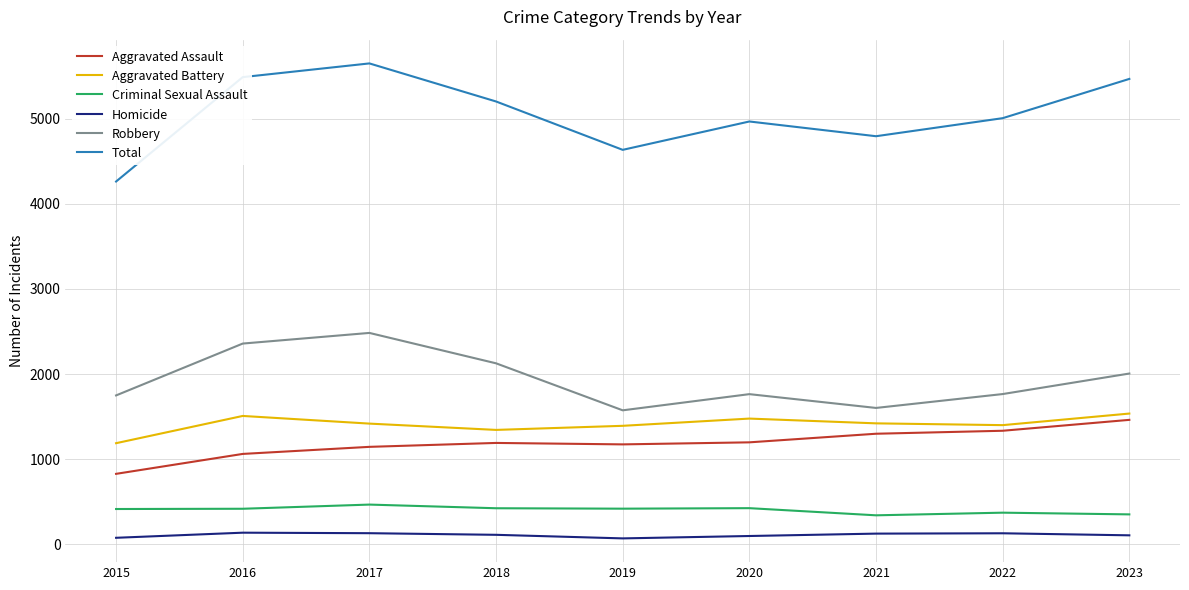

List the series in order of their peak value, lowest first.

Homicide, Criminal Sexual Assault, Aggravated Assault, Aggravated Battery, Robbery, Total